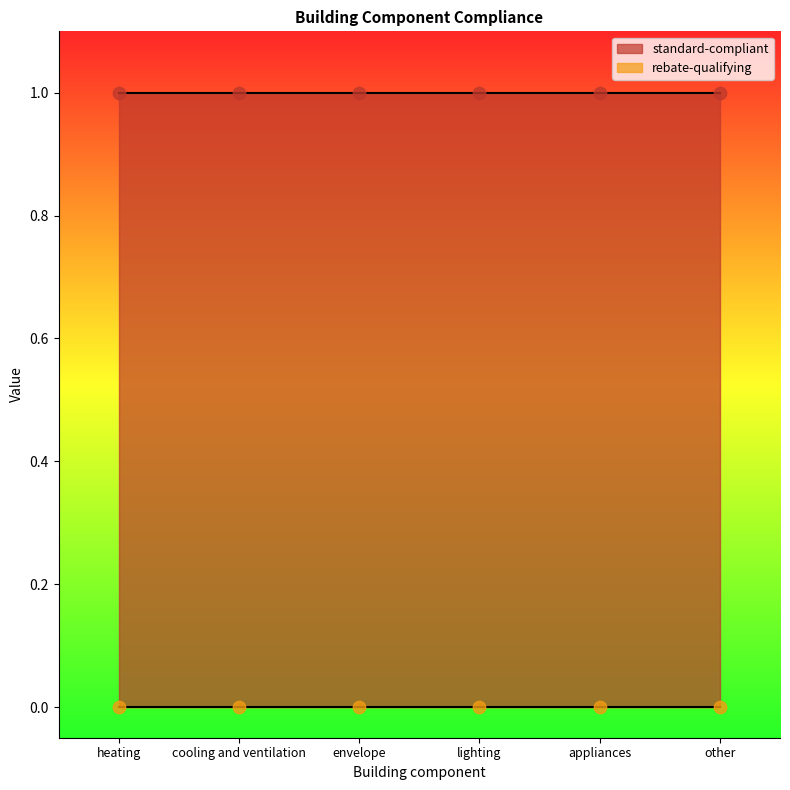

Which series has the largest total across all categories?

standard-compliant